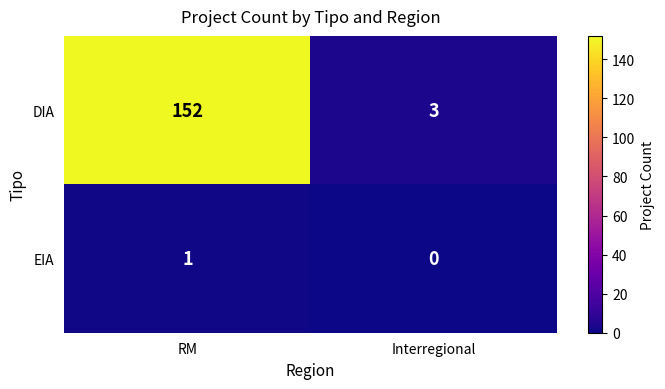

Which series has the largest total across all categories?

DIA